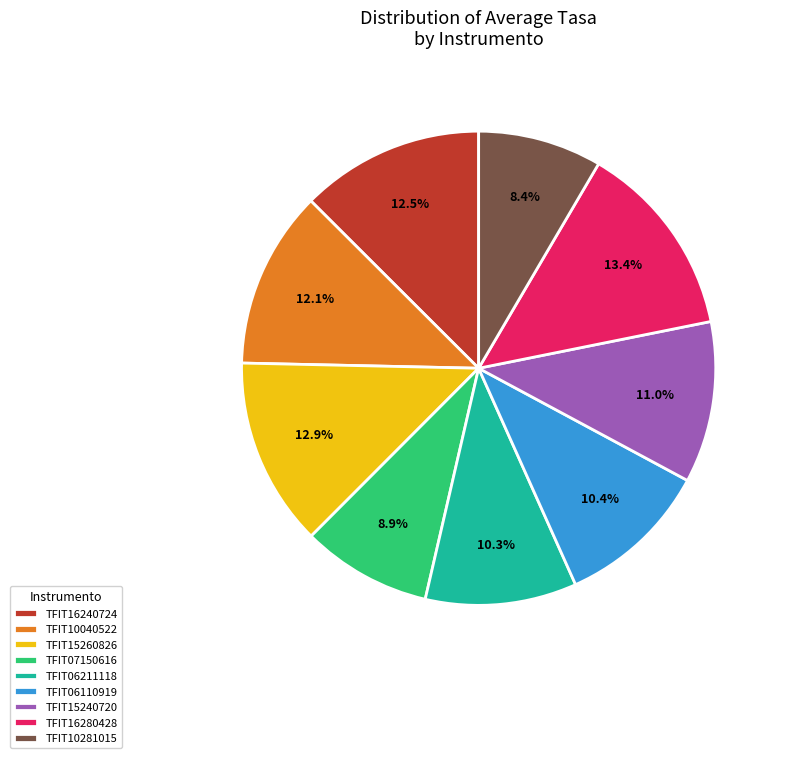

What portion of the pie excludes TFIT16240724?

87.5%